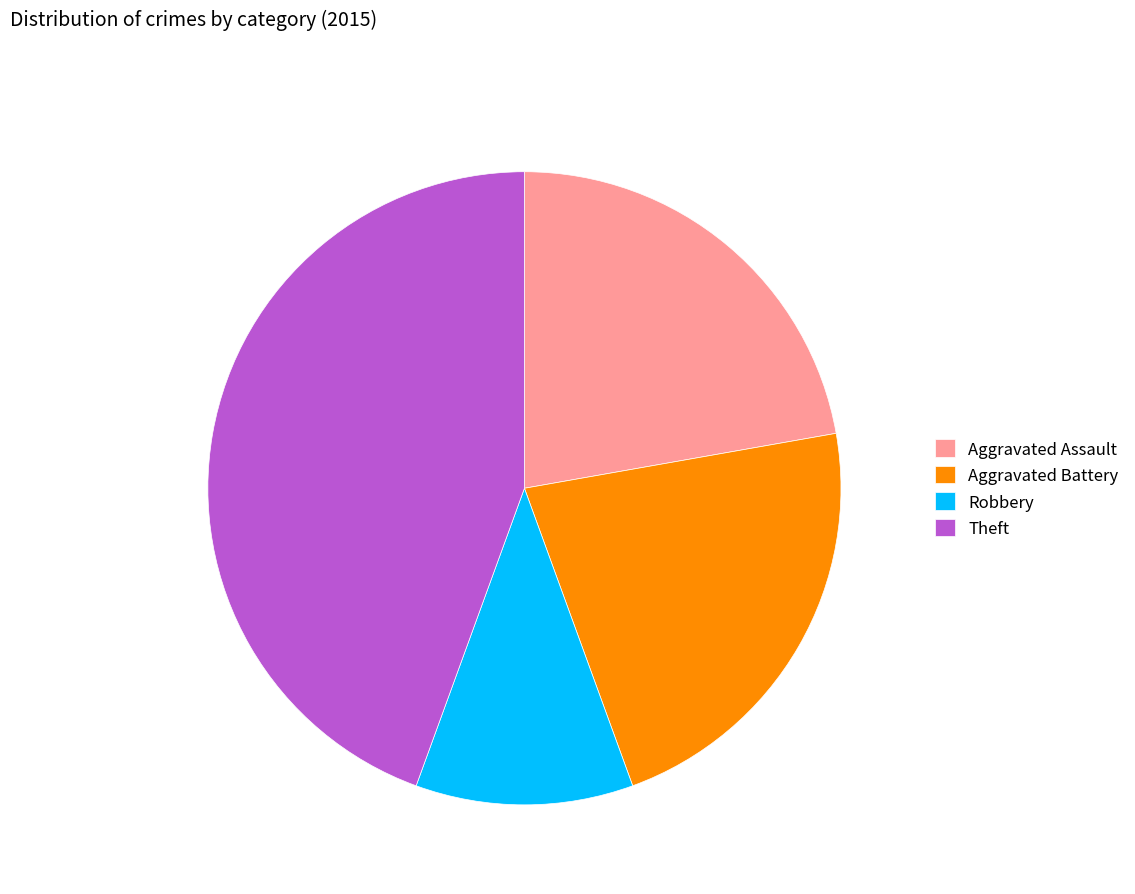

Is it true that Theft is 56% of the pie?

False